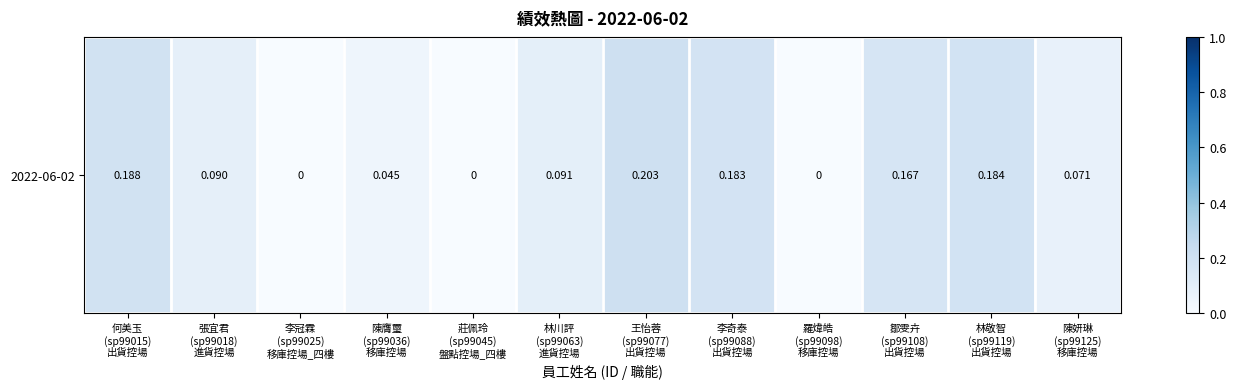

What value does the data have at 何美玉
(sp99015)
出貨控場?

0.2